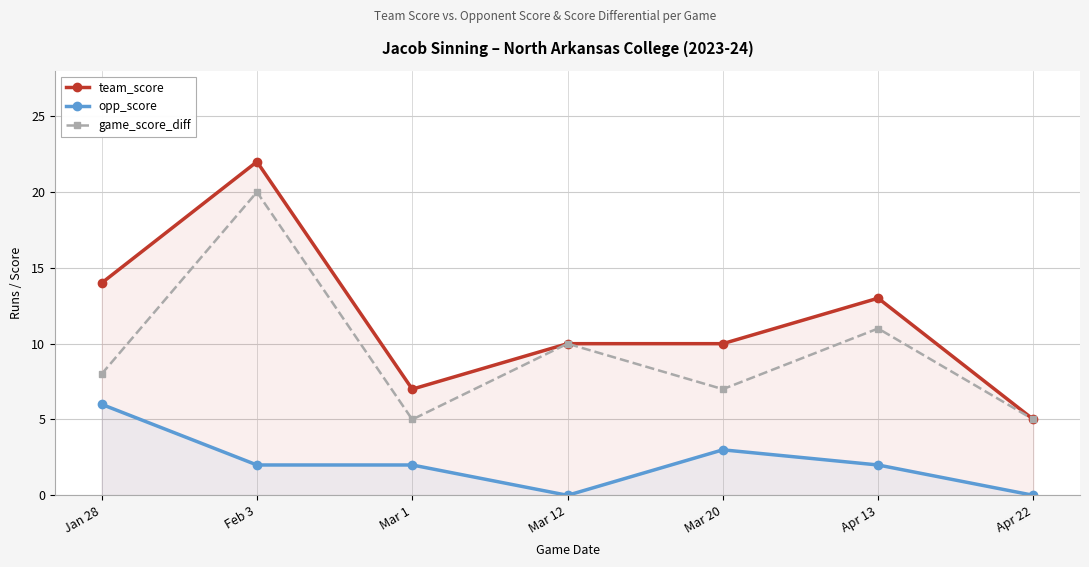

What is the label of the 2nd point from the left?

Feb 3